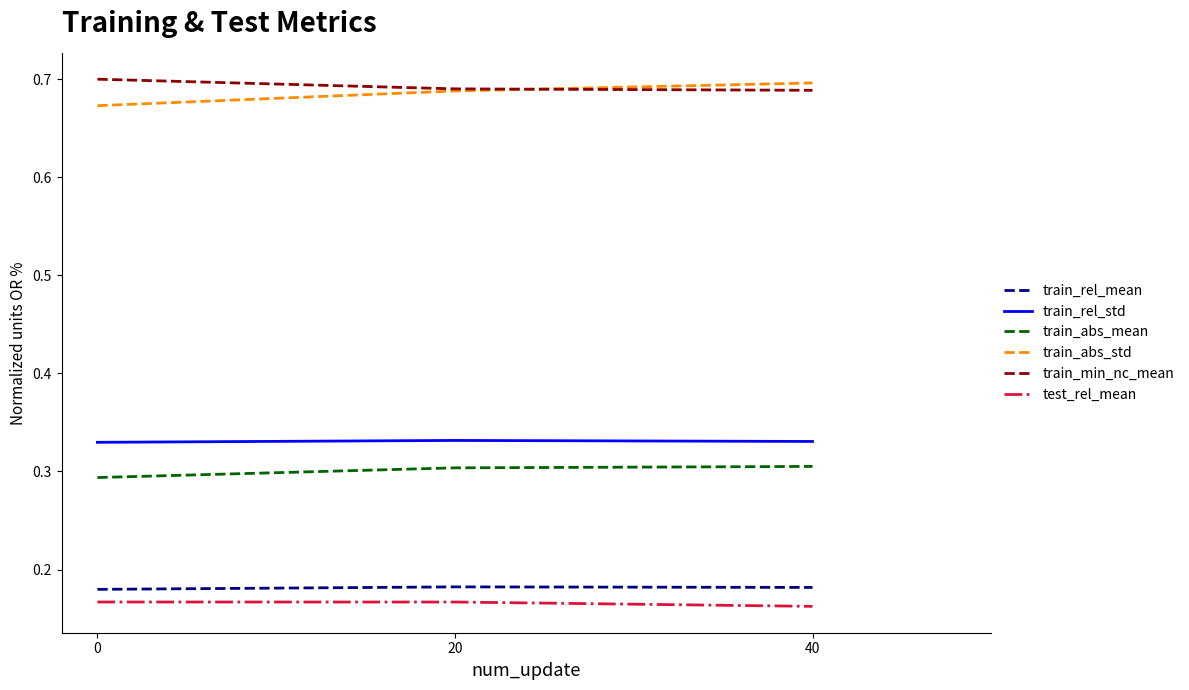

What are all the series names shown in the legend?

train_rel_mean, train_rel_std, train_abs_mean, train_abs_std, train_min_nc_mean, test_rel_mean